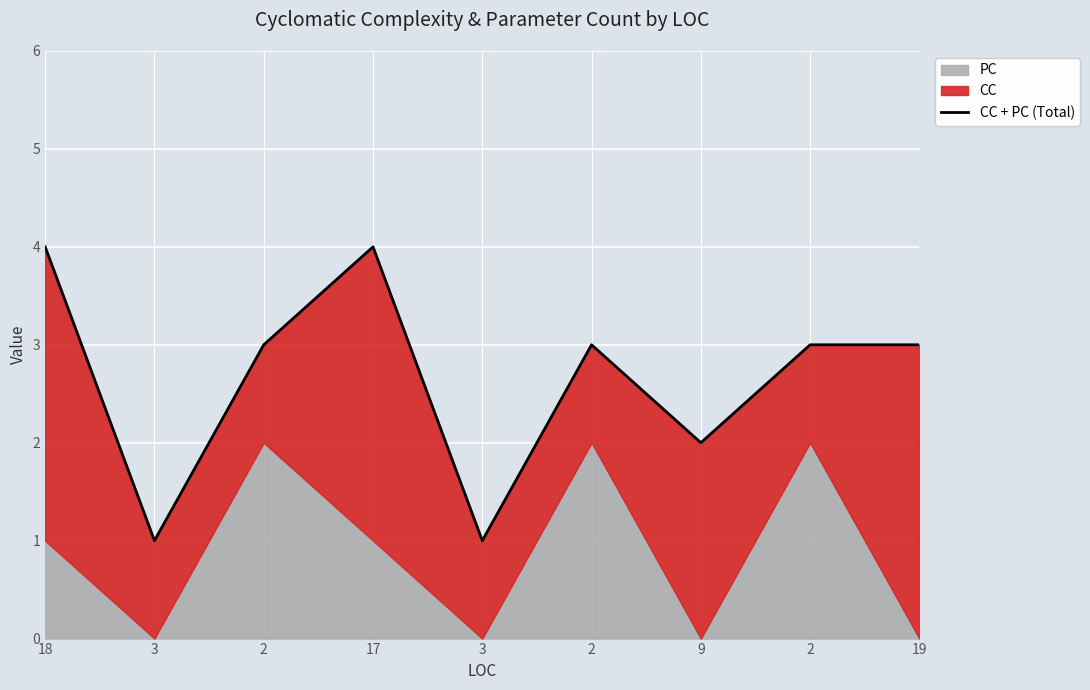

List the labels in order of value, largest first.

18, 17, 2, 2, 2, 19, 9, 3, 3